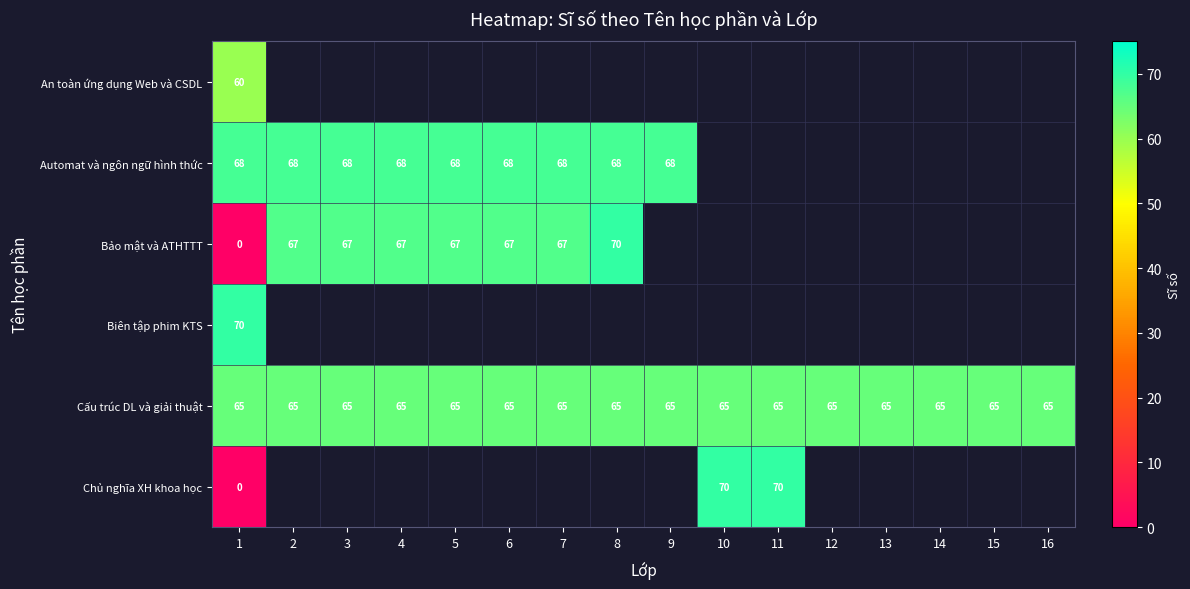

What is the sum of all Cấu trúc DL và giải thuật values?

1040